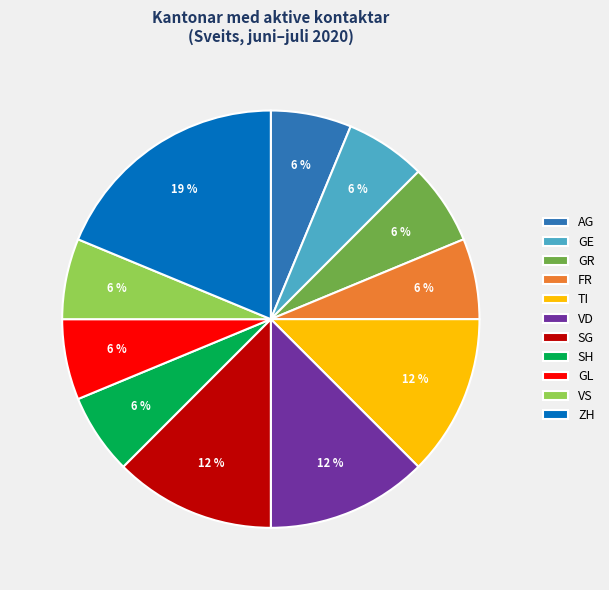

True or false: GL accounts for 21% of the total.

False